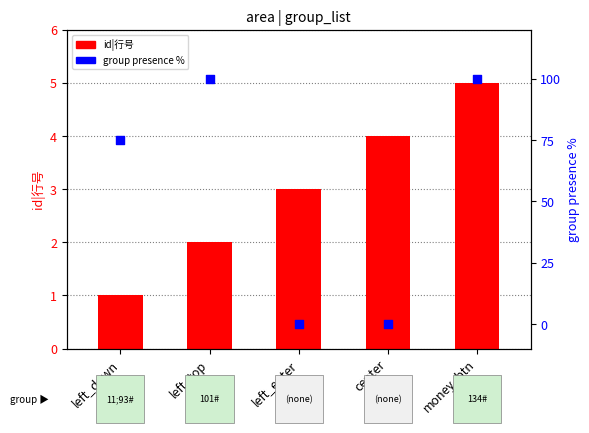

Which series reaches the maximum Y coordinate?

group presence %